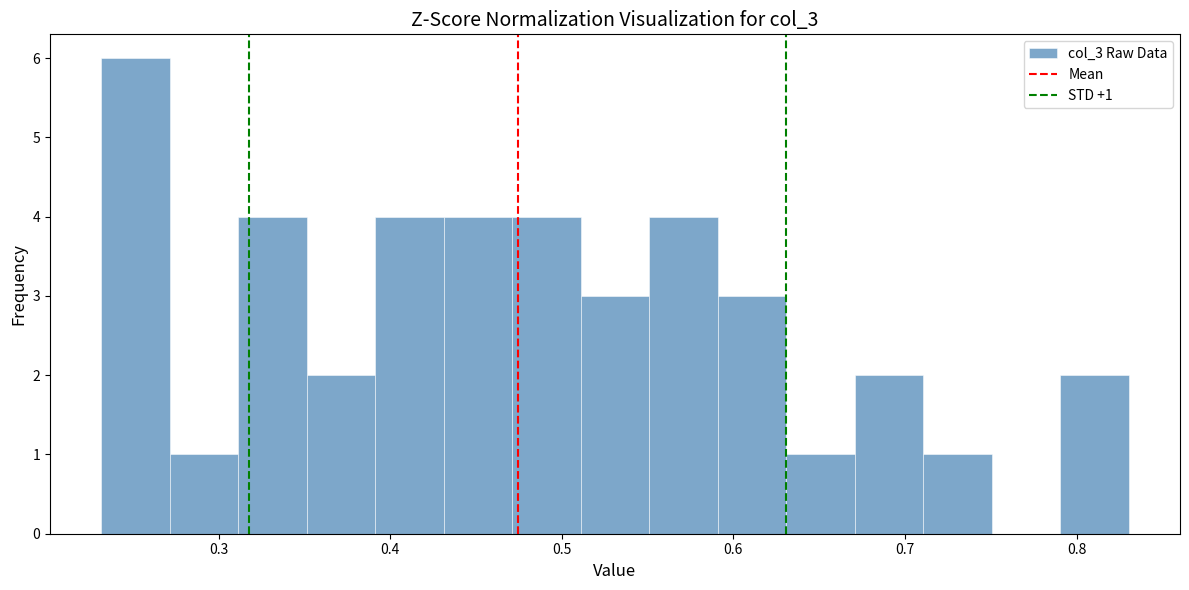

Around what value on the x-axis is the tallest bar? Give the approximate position of its centre, as read against the axis.

0.25